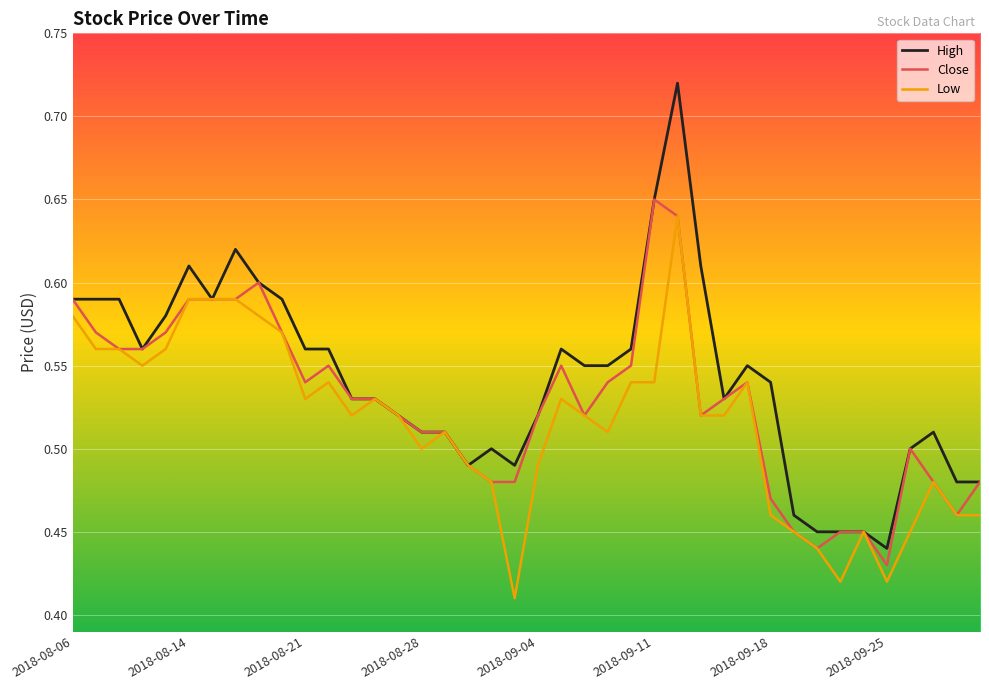

What is the difference between the maximum and minimum values in the Low series?

0.2